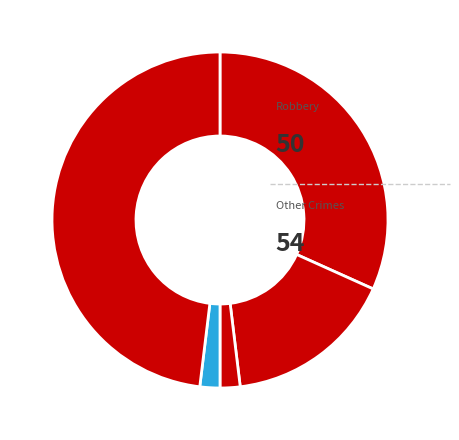

To the nearest percent, what is the average slice percentage?

20%